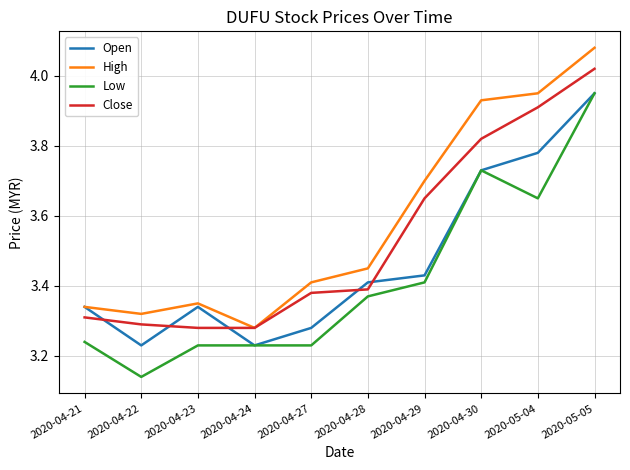

What is the sum of the High values at 2020-04-28 and 2020-04-27?

6.9